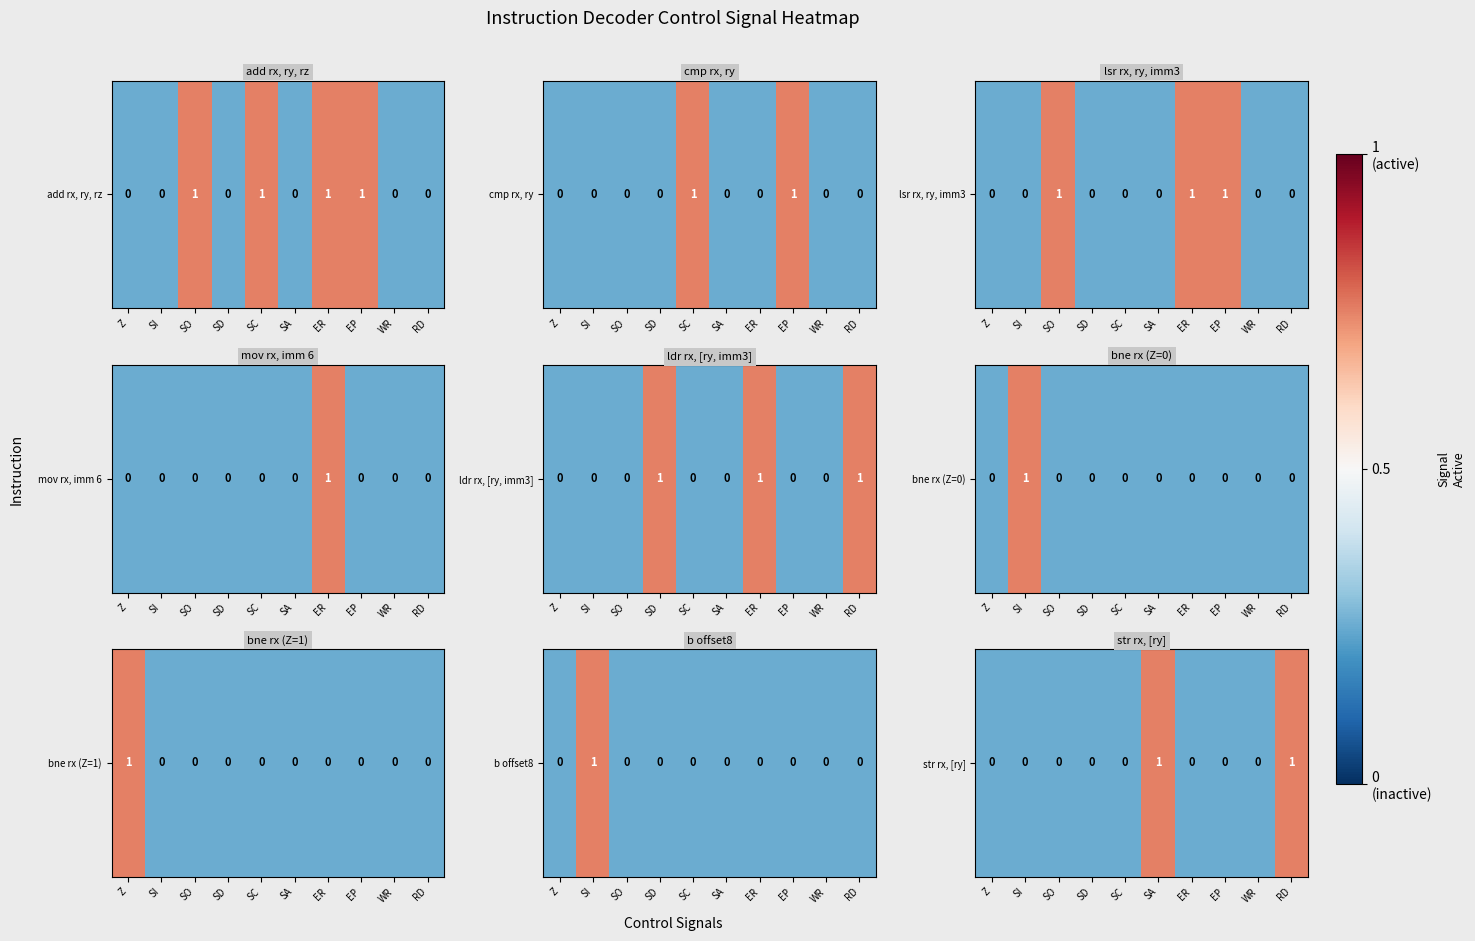

Rank the categories by value from lowest to highest.

Z, SI, SO, SD, SC, ER, EP, WR, SA, RD